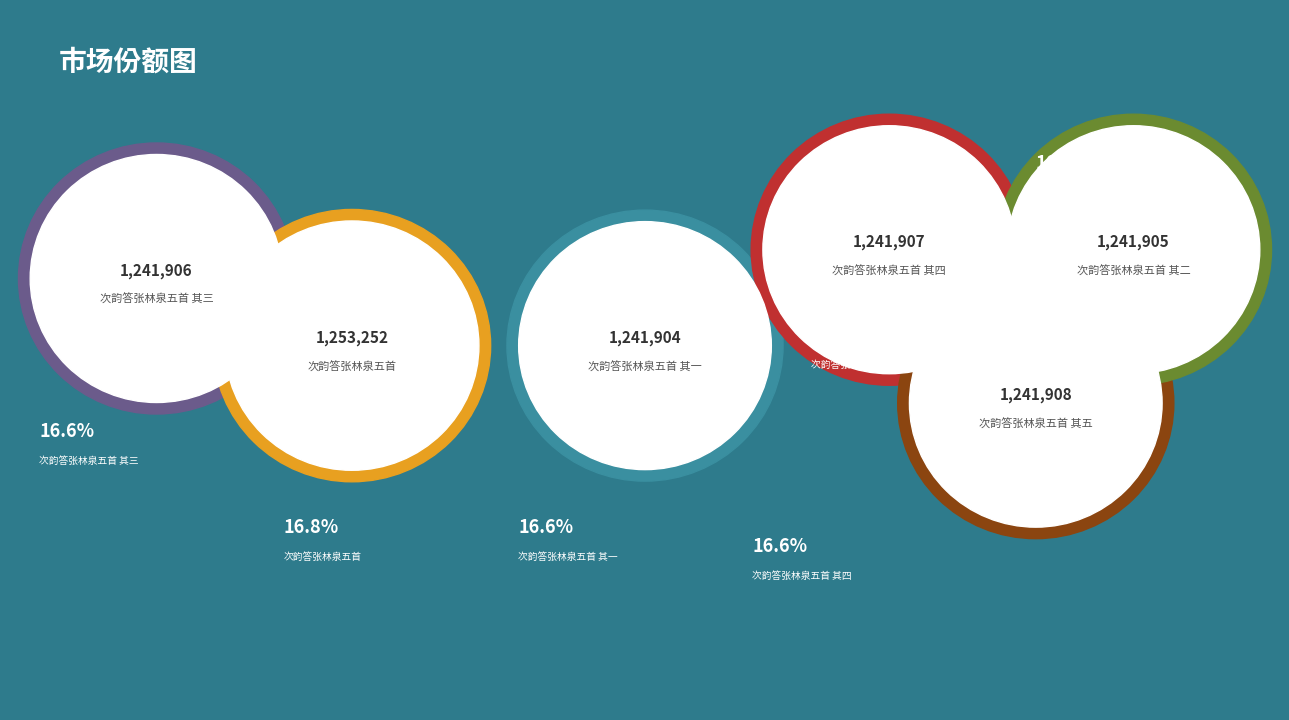

Does 次韵答张林泉五首 其一 account for over 50% of the chart?

No